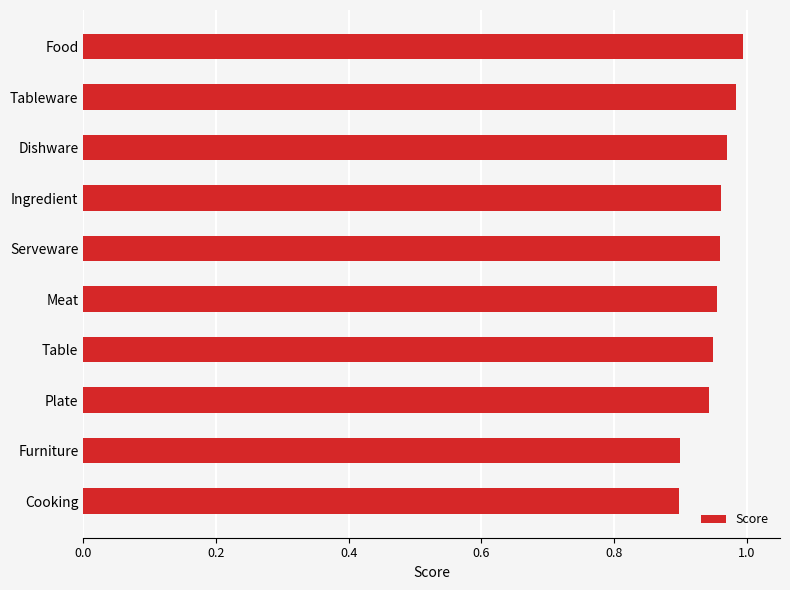

Does the chart contain stacked bars?

No